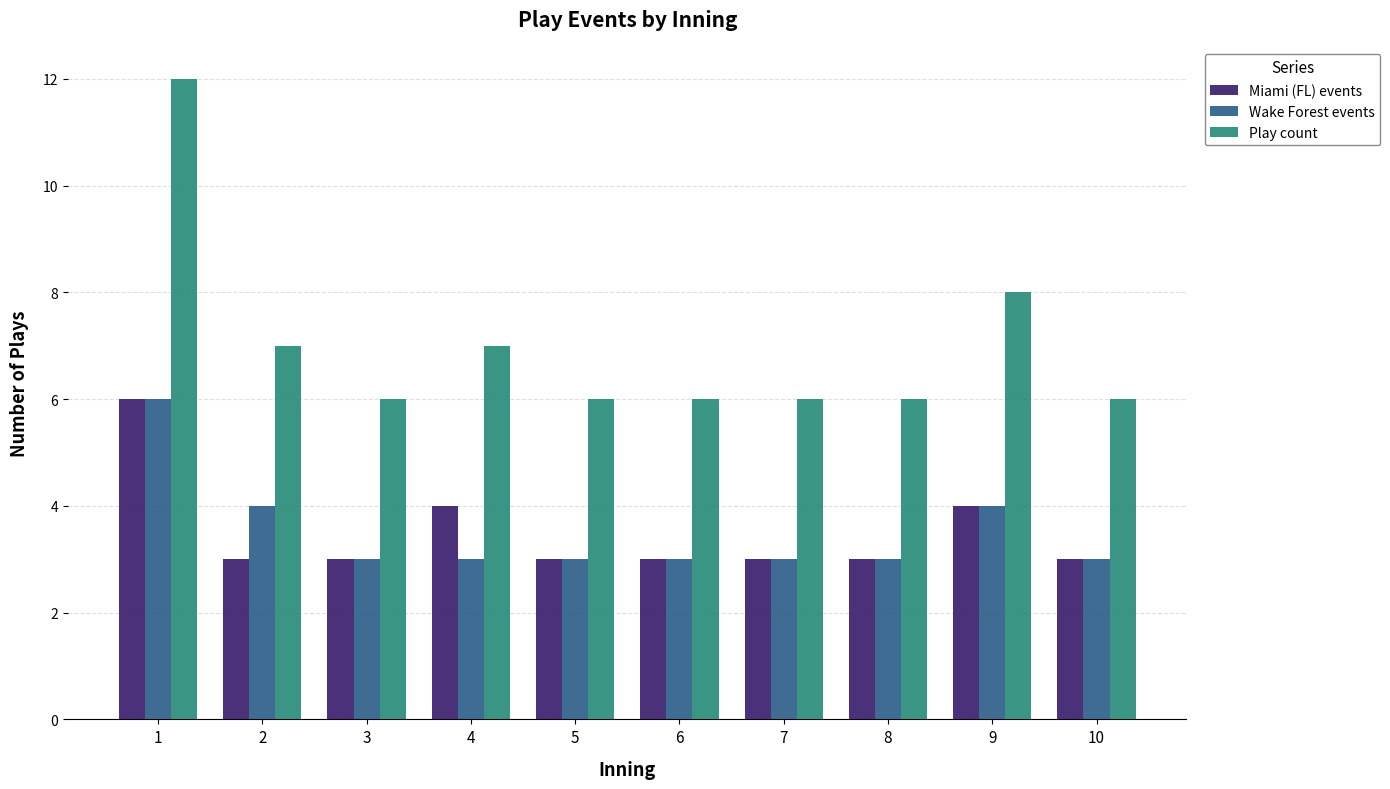

Where is Play count nearest to the value 9?

9